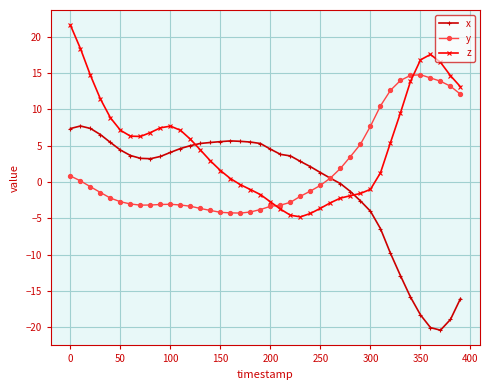

Which series ends up on top after the final intersection of z and y?

z